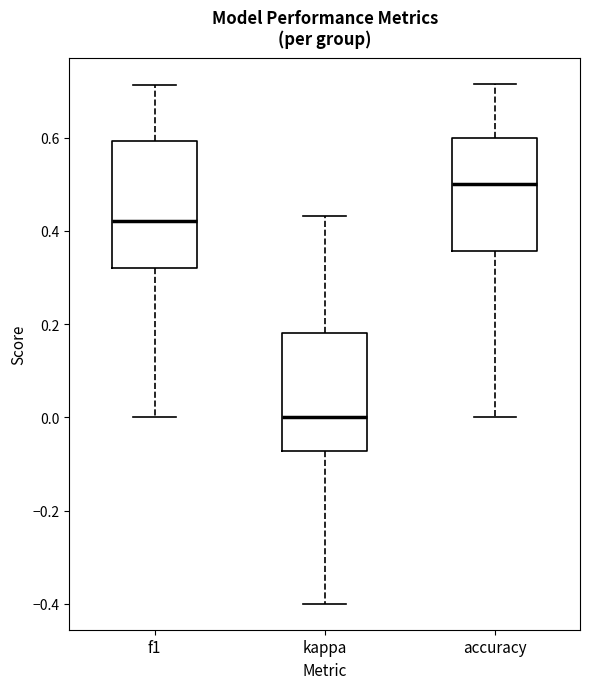

Which box has the lowest median line?

kappa